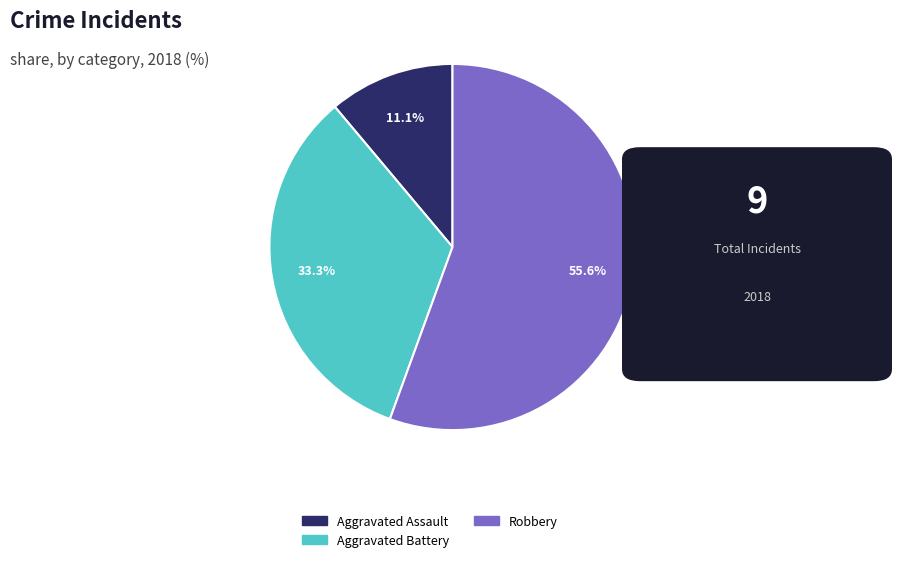

True or false: Aggravated Assault accounts for 11% of the total.

True